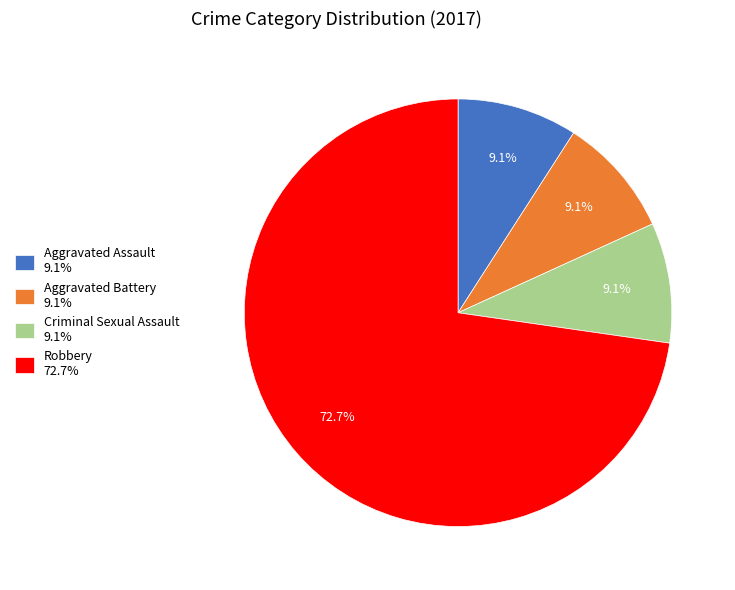

What is the ratio of the value at Robbery 72.7% to the value at Criminal Sexual Assault 9.1%?

8.0